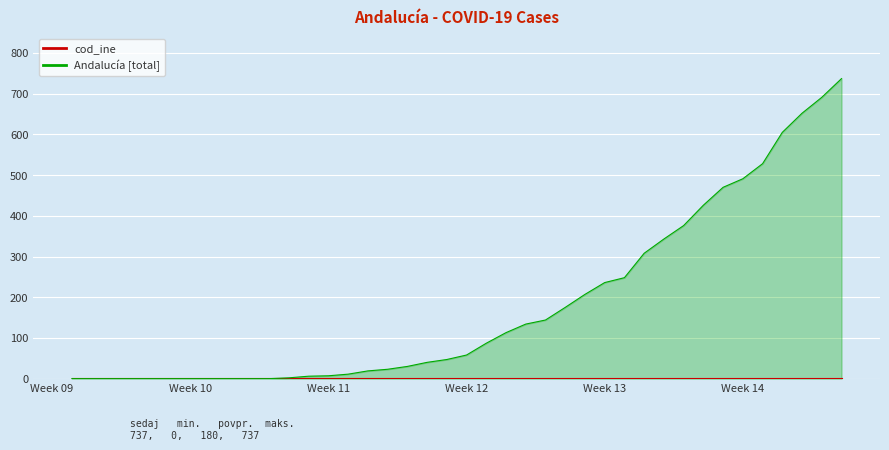

What is the maximum value shown in the chart?

737